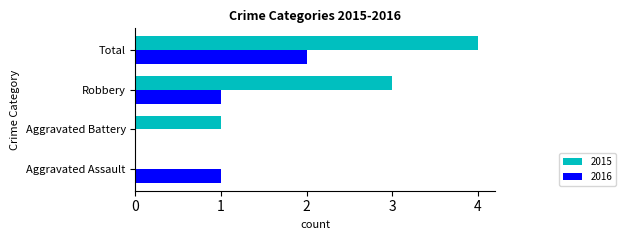

What is the greatest value displayed?

4